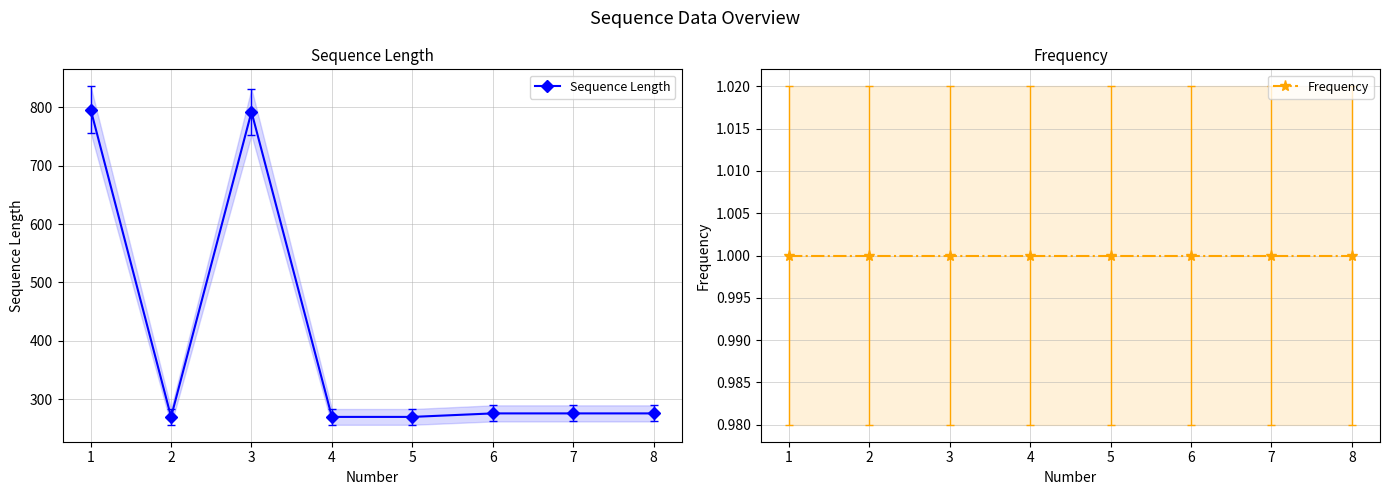

What is the average value of the Frequency series?

1